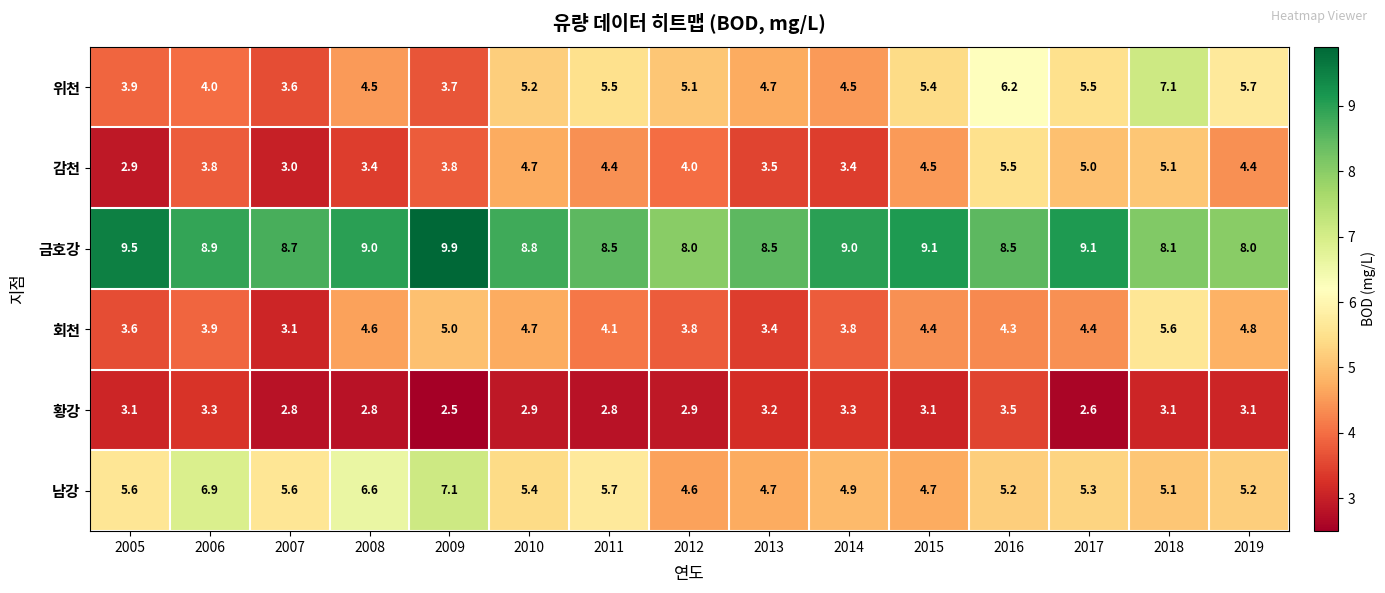

The value of 회천 at 2012 is 3.8. True or false?

True